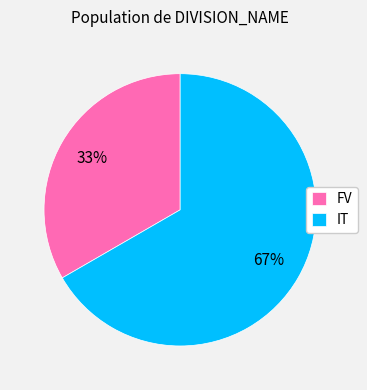

Which slice represents more than half of the pie?

IT